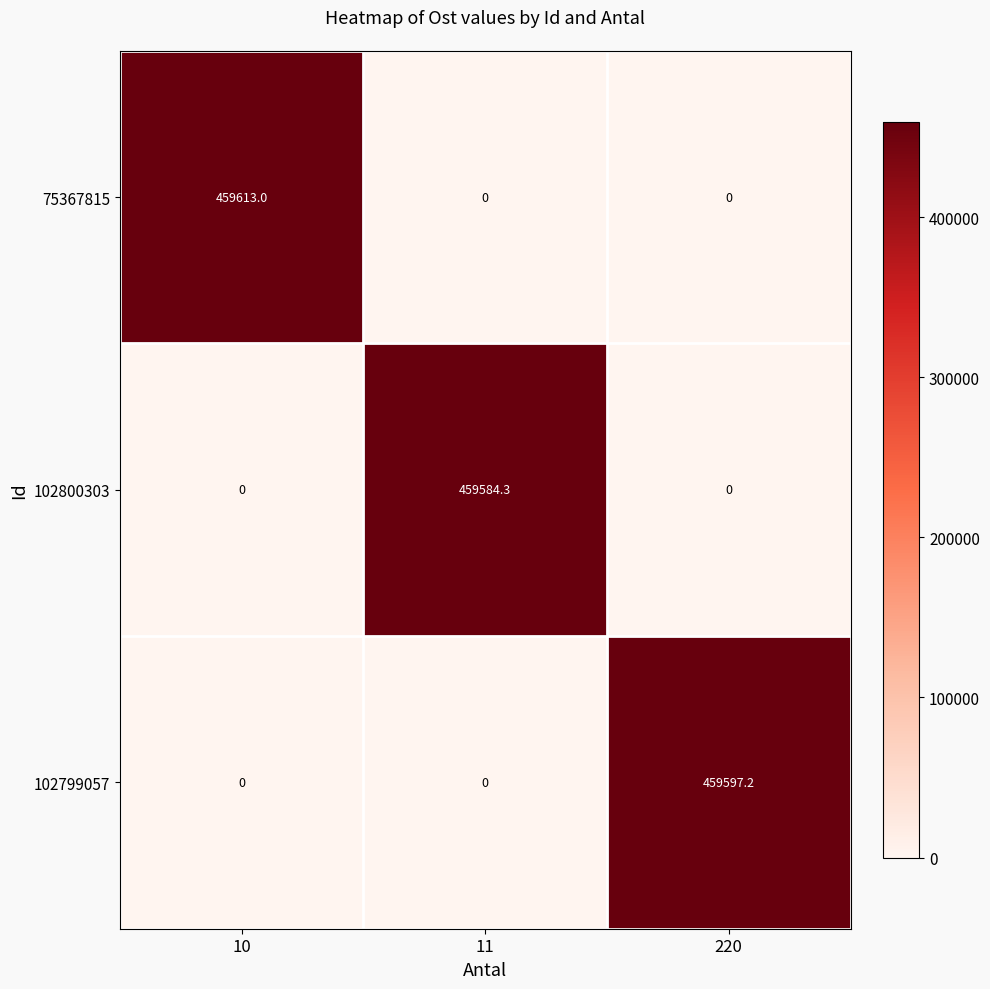

Reading left to right, extract all data points from this chart.

75367815: 10=459613.0	11=0.0	220=0.0
102800303: 10=0.0	11=459584.3	220=0.0
102799057: 10=0.0	11=0.0	220=459597.2